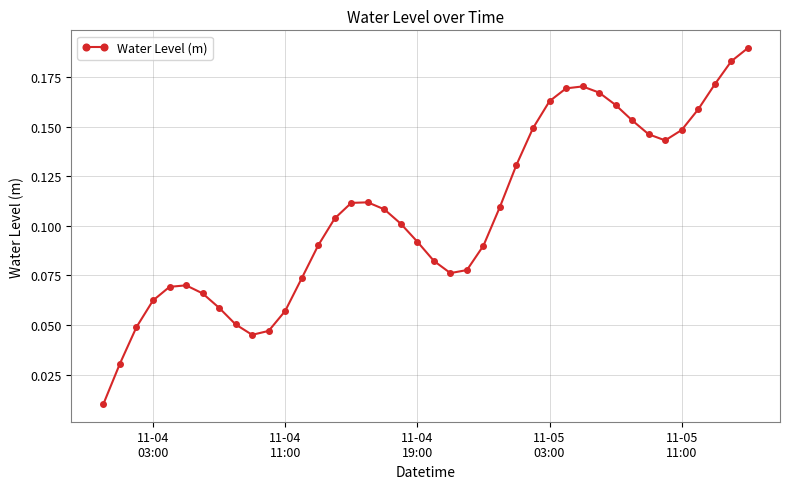

True or false: the data has more than 2 interior local peaks.

True